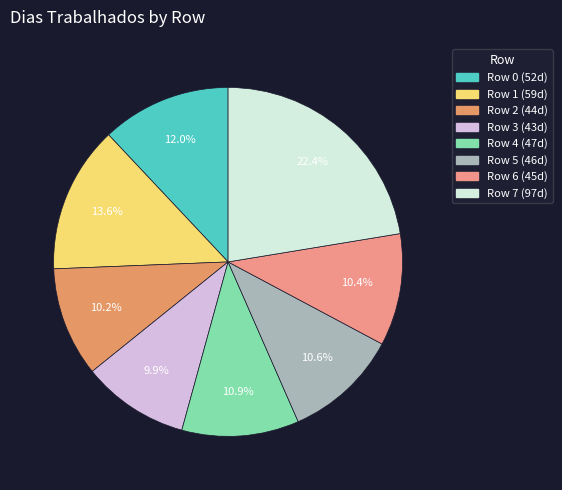

Count the number of slices in the pie.

8